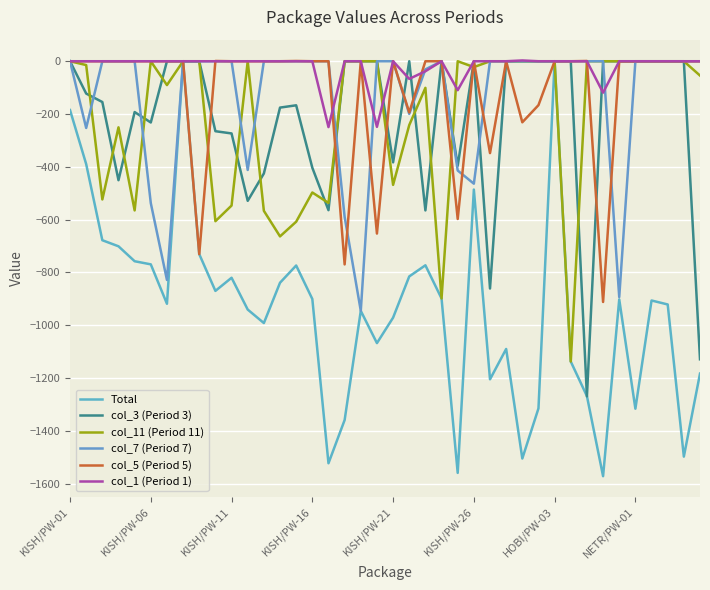

How many lines are shown in the chart?

6